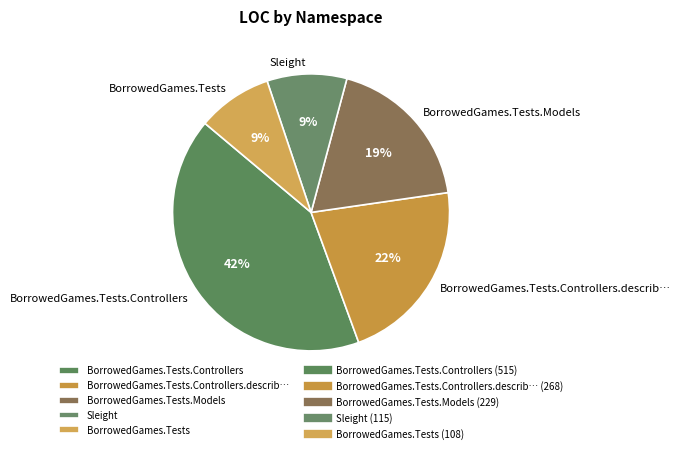

To the nearest percent, what portion does BorrowedGames.Tests represent?

9%